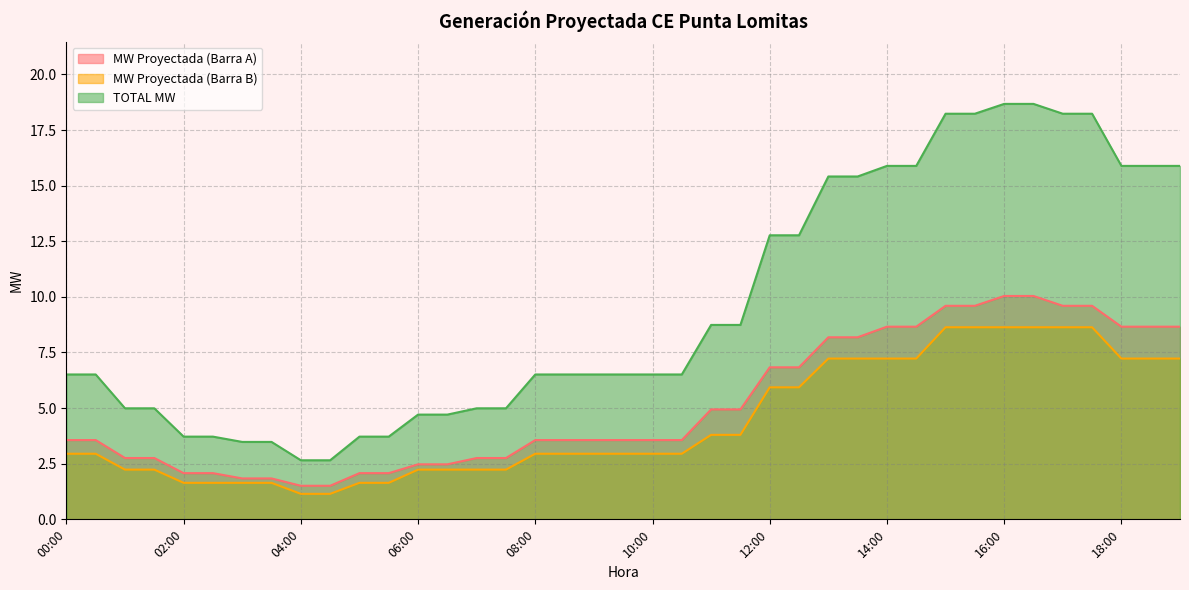

How many lines are shown in the chart?

3